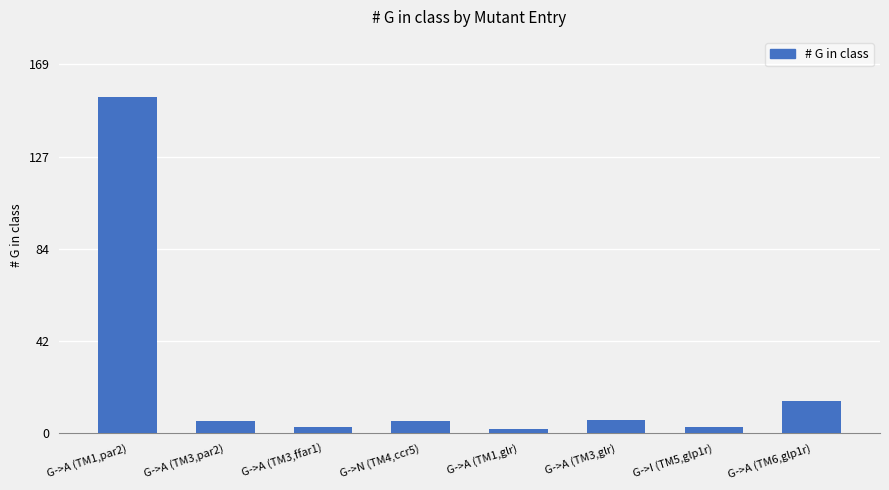

What is the greatest value displayed?

153.9